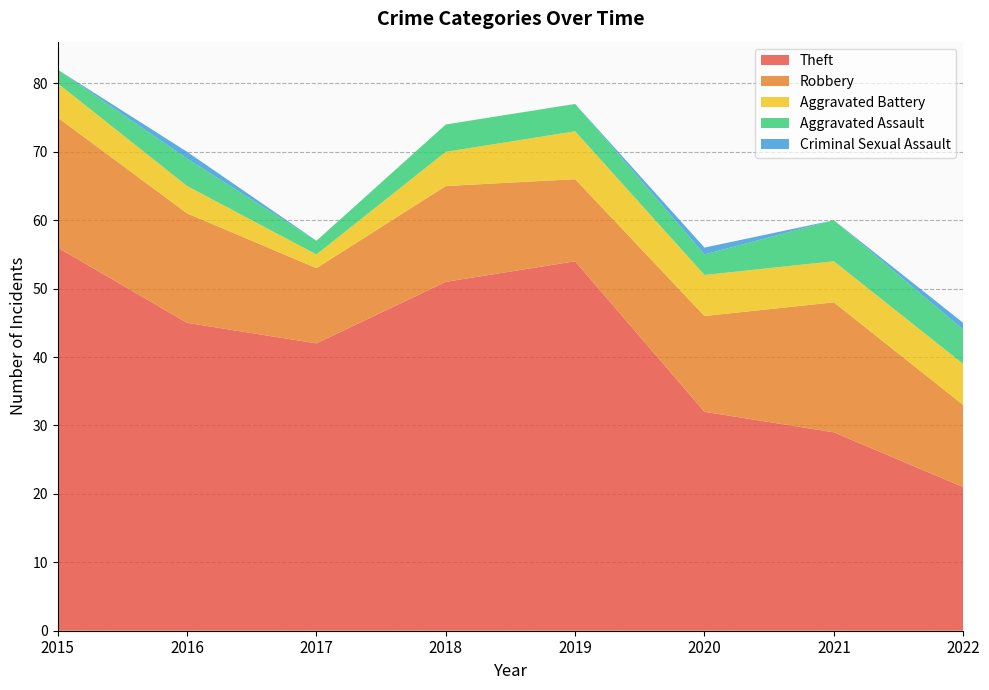

Reading left to right, extract all data points from this chart.

Theft: 2015=56	2016=45	2017=42	2018=51	2019=54	2020=32	2021=29	2022=21
Robbery: 2015=19	2016=16	2017=11	2018=14	2019=12	2020=14	2021=19	2022=12
Aggravated Battery: 2015=5	2016=4	2017=2	2018=5	2019=7	2020=6	2021=6	2022=6
Aggravated Assault: 2015=2	2016=4	2017=2	2018=4	2019=4	2020=3	2021=6	2022=5
Criminal Sexual Assault: 2015=0	2016=1	2017=0	2018=0	2019=0	2020=1	2021=0	2022=1